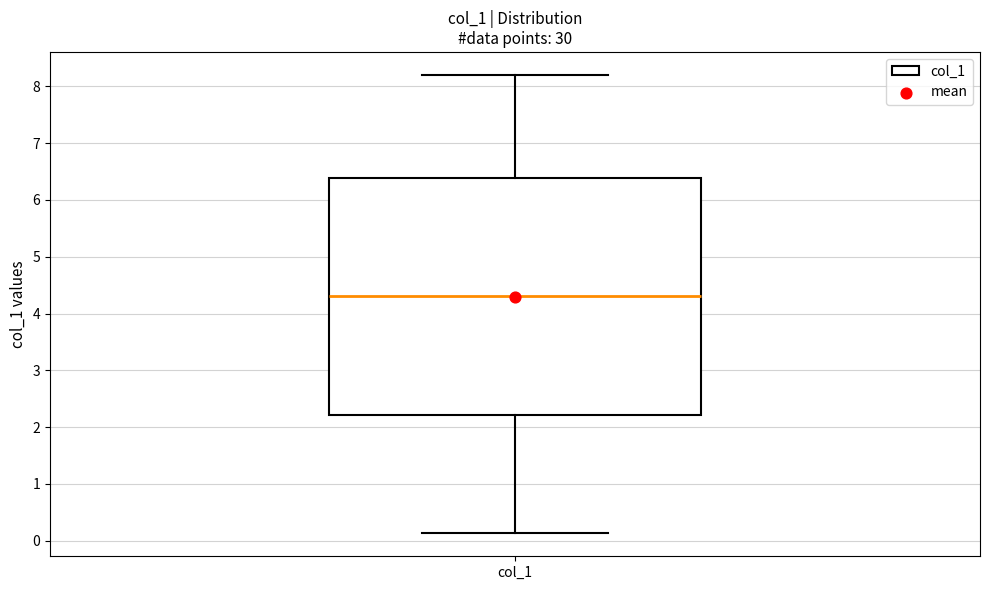

Where is the upper edge of the box for col_1 on the y-axis? The values are not printed on the chart, so give them approximately, as read against the axis.

6.4